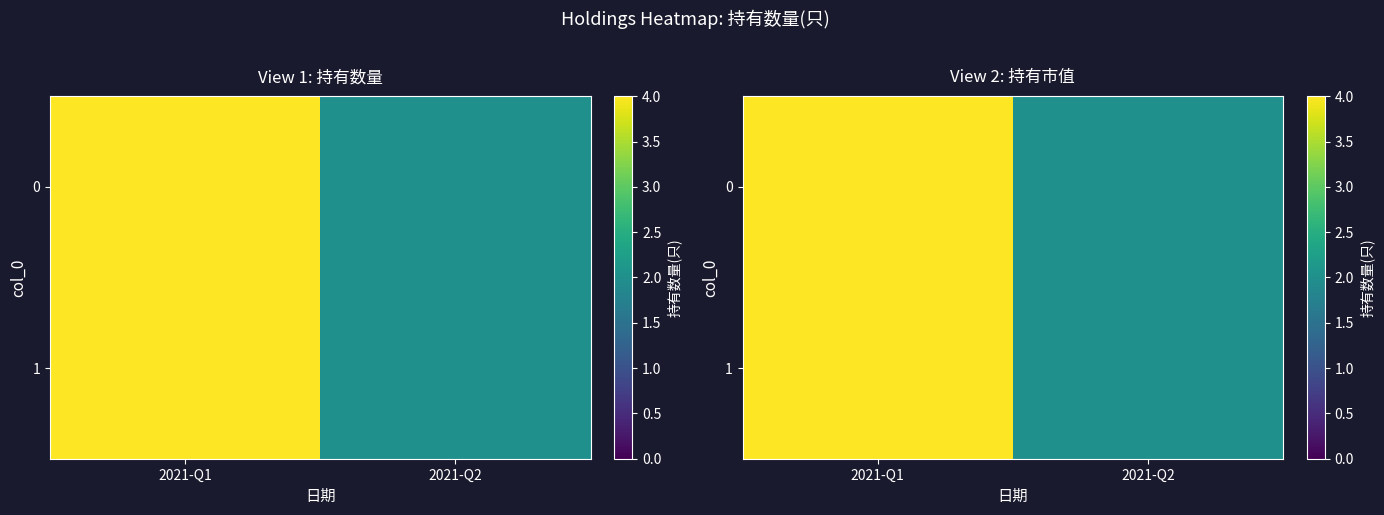

The 0 series shows 2 at 2021-Q2. True or false?

True